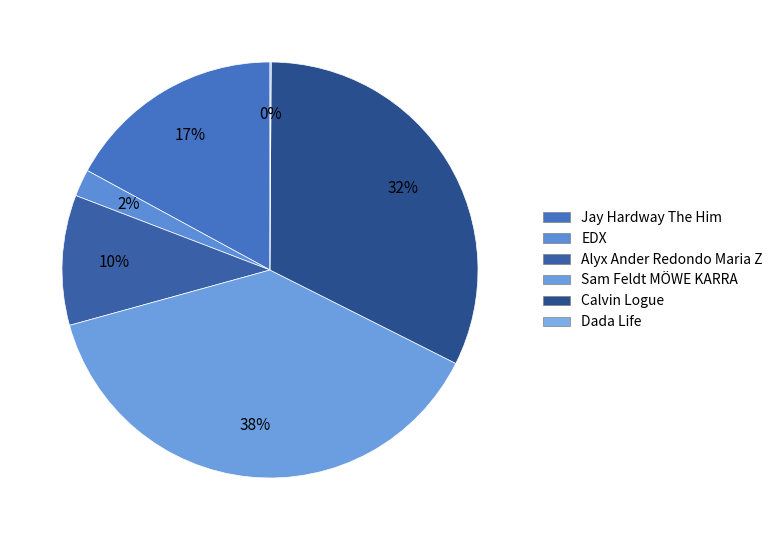

Rank the categories by value from highest to lowest.

Sam Feldt MÖWE KARRA, Calvin Logue, Jay Hardway The Him, Alyx Ander Redondo Maria Z, EDX, Dada Life